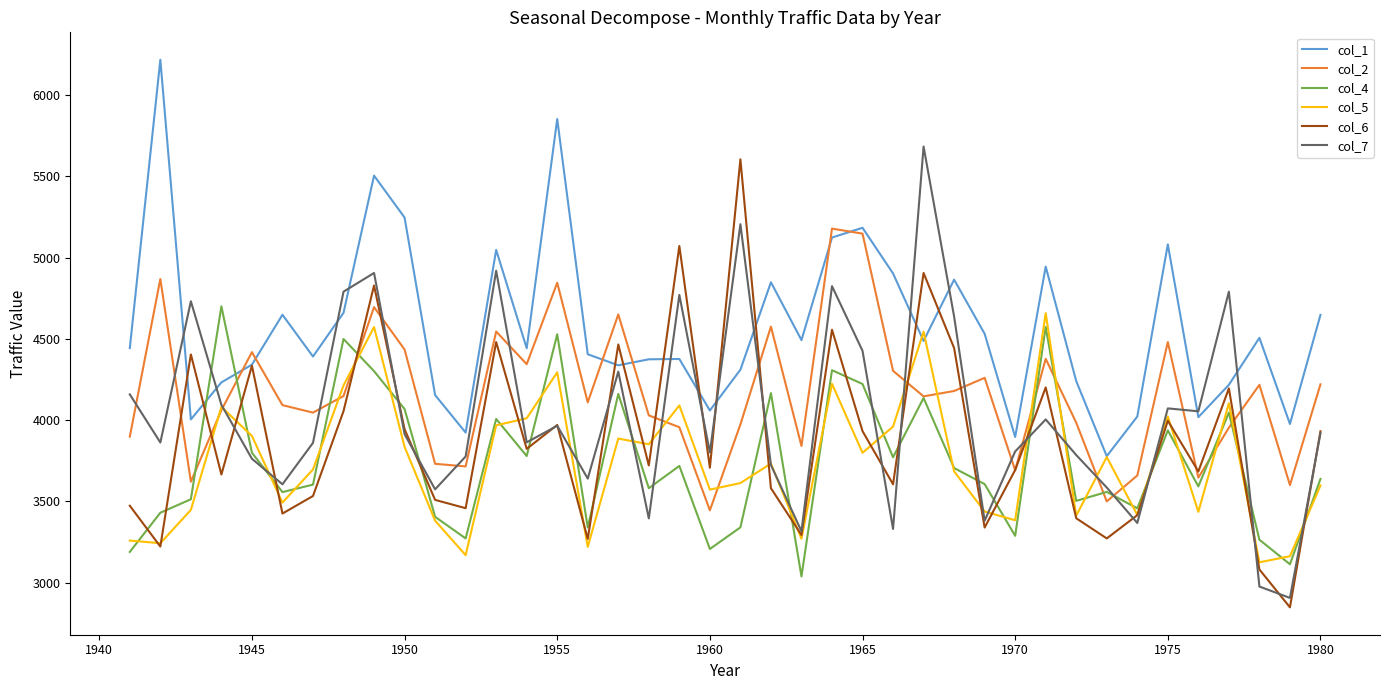

True or false: col_1 and col_4 cross at least once.

True